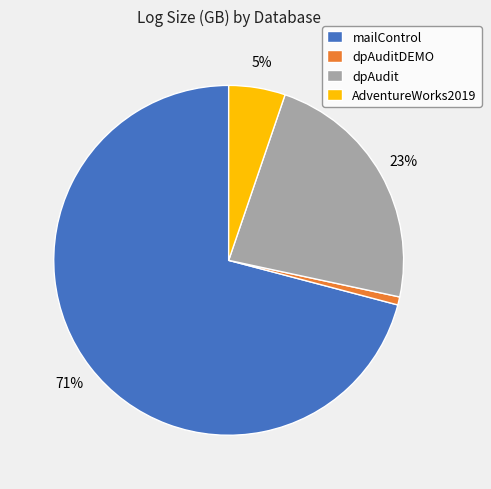

True or false: dpAudit accounts for 29% of the total.

False